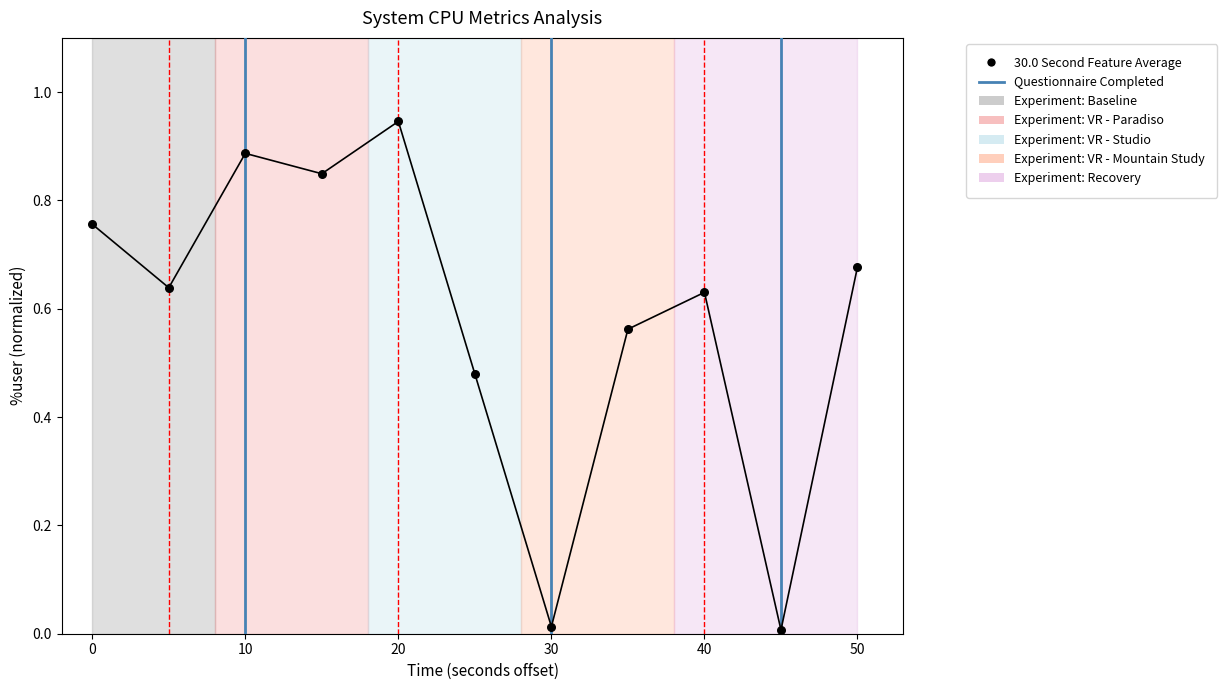

What is the average X value?

25.0